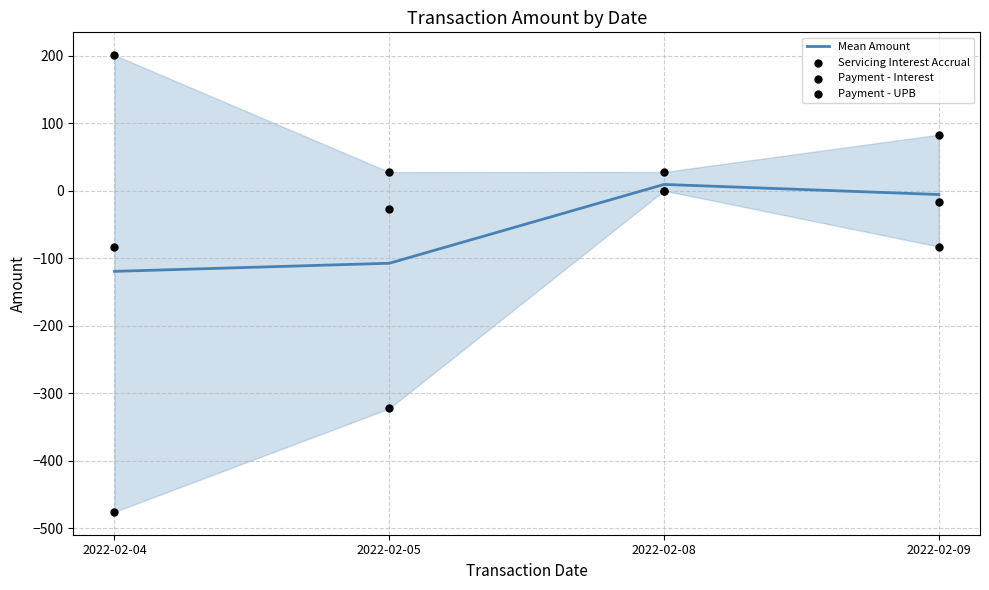

At which category is the sum across all series the highest?

2022-02-08